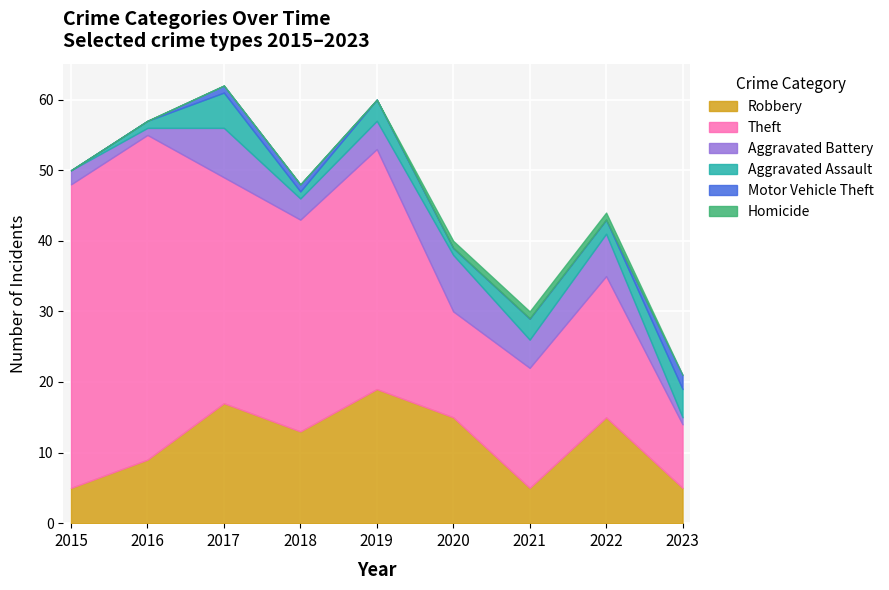

Reading left to right, what are all the values shown in this chart?

Robbery: 2015=5	2016=9	2017=17	2018=13	2019=19	2020=15	2021=5	2022=15	2023=5
Theft: 2015=43	2016=46	2017=32	2018=30	2019=34	2020=15	2021=17	2022=20	2023=9
Aggravated Battery: 2015=2	2016=1	2017=7	2018=3	2019=4	2020=8	2021=4	2022=6	2023=1
Aggravated Assault: 2015=0	2016=1	2017=5	2018=1	2019=3	2020=1	2021=3	2022=2	2023=4
Motor Vehicle Theft: 2015=0	2016=0	2017=1	2018=1	2019=0	2020=0	2021=0	2022=0	2023=2
Homicide: 2015=0	2016=0	2017=0	2018=0	2019=0	2020=1	2021=1	2022=1	2023=0